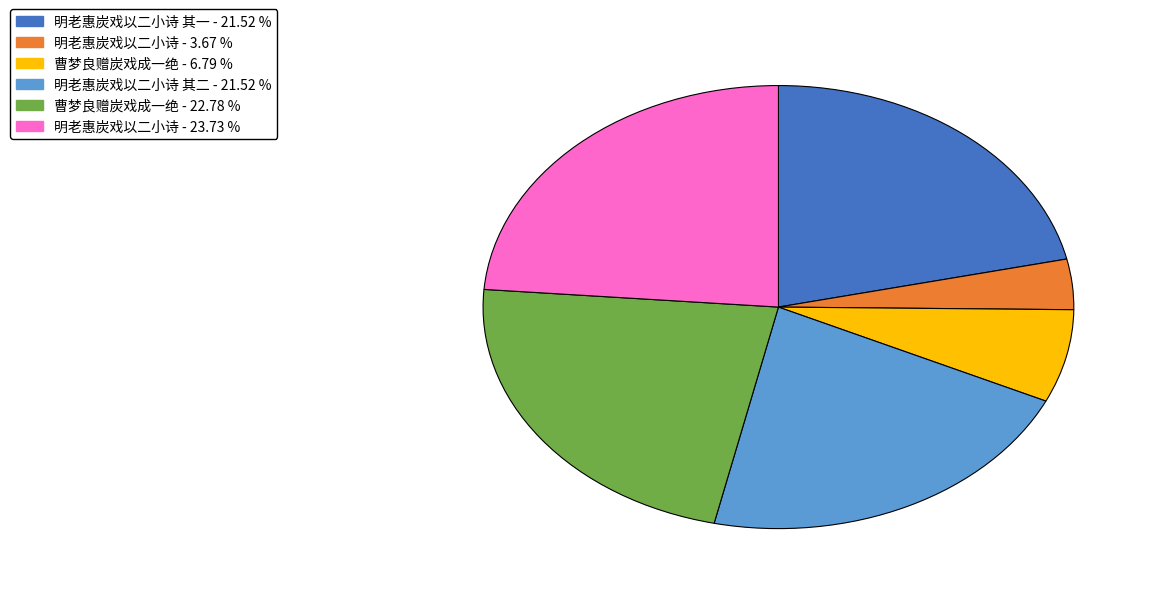

Does any single category account for the majority?

No